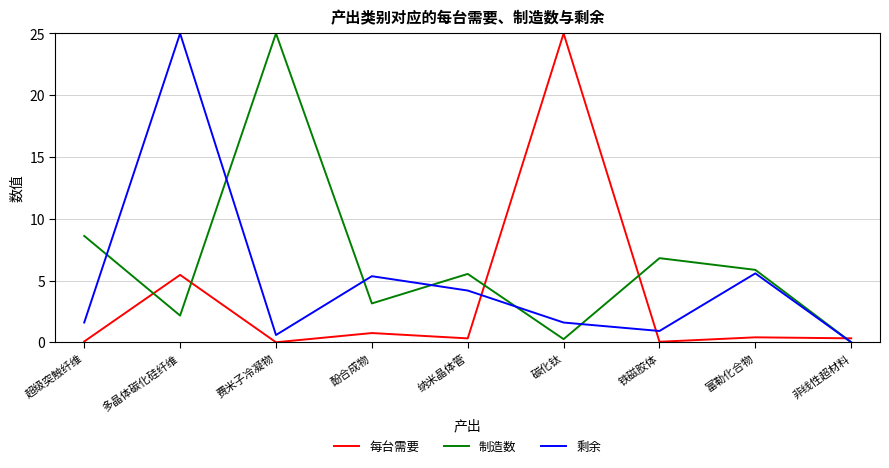

Which series has the largest total across all categories?

制造数